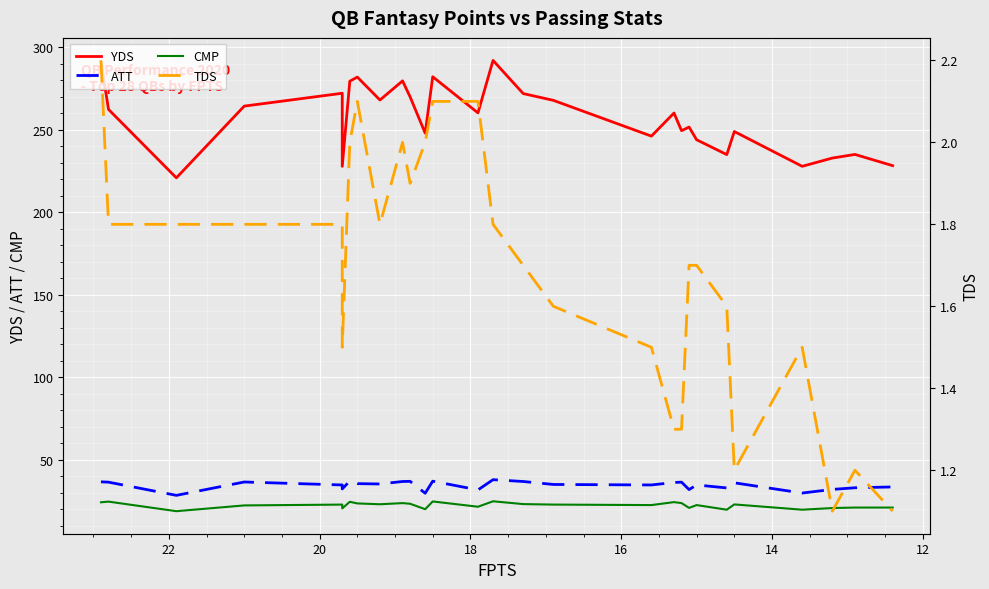

What is the value of the ATT point at the 21st from the left?

32.3